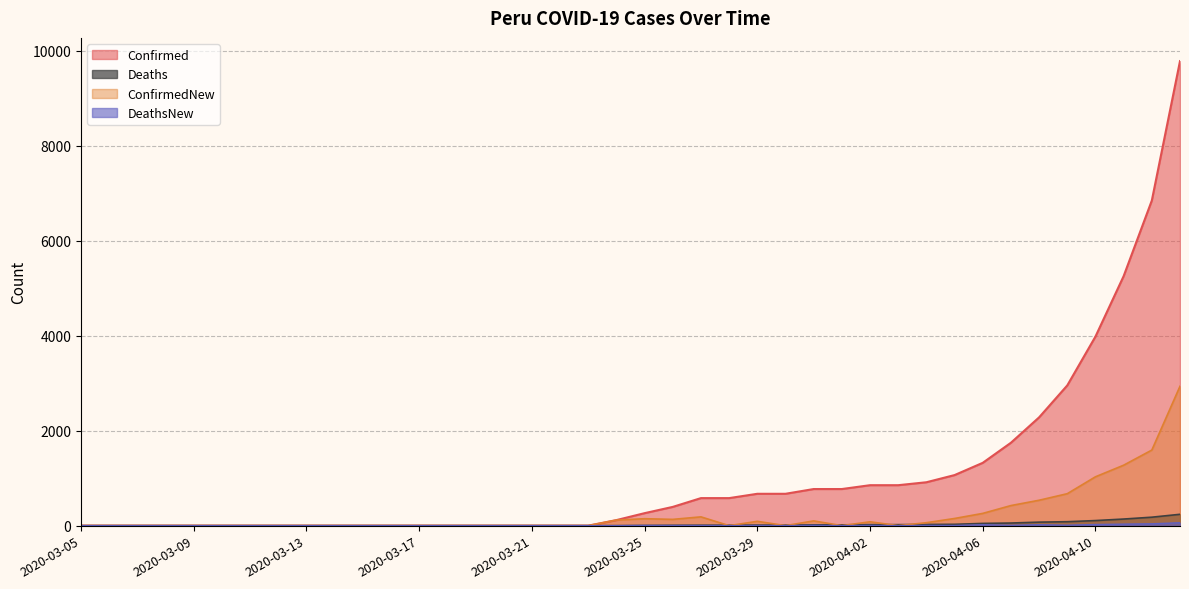

Reading left to right, list all the values displayed in this chart.

Confirmed: 0	0	0	0	0	0	0	0	0	0	0	0	0	0	0	0	0	0	0	117	263	395	580	580	671	671	771	771	852	852	914	1065	1323	1746	2281	2954	3983	5256	6848	9784
Deaths: 0	0	0	0	0	0	0	0	0	0	0	0	0	0	0	0	0	0	0	0	4	7	9	9	11	11	17	17	21	21	25	28	47	55	74	83	107	139	178	239
ConfirmedNew: 0	0	0	0	0	0	0	0	0	0	0	0	0	0	0	0	0	0	0	117	146	132	185	0	91	0	100	0	81	0	62	151	258	423	535	673	1029	1273	1592	2936
DeathsNew: 0	0	0	0	0	0	0	0	0	0	0	0	0	0	0	0	0	0	0	0	4	3	2	0	2	0	6	0	4	0	4	3	19	8	19	9	24	32	39	61